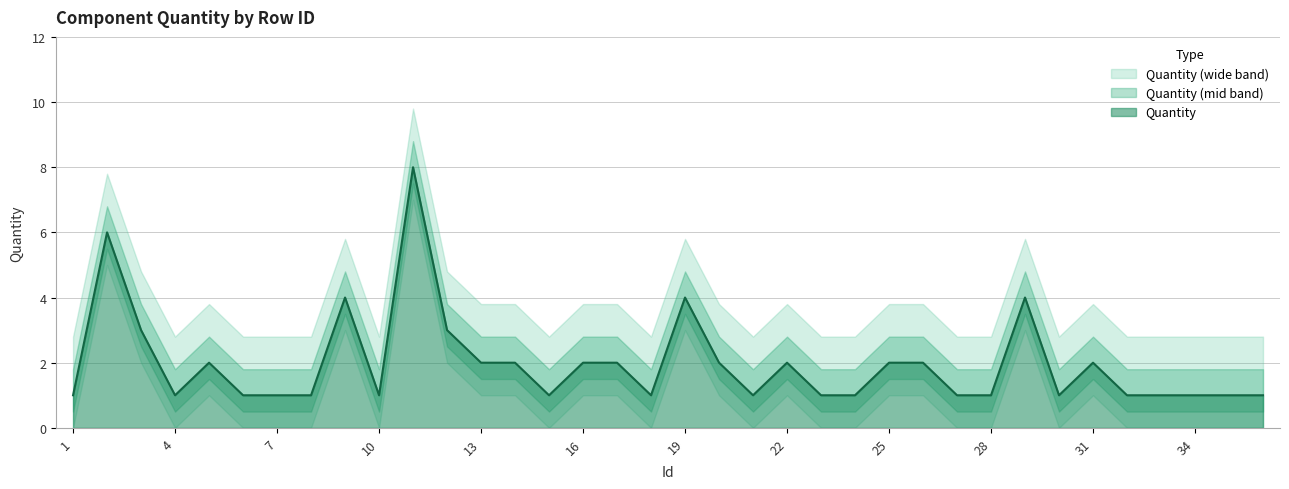

What is the change in value from 4 to 29?

+3